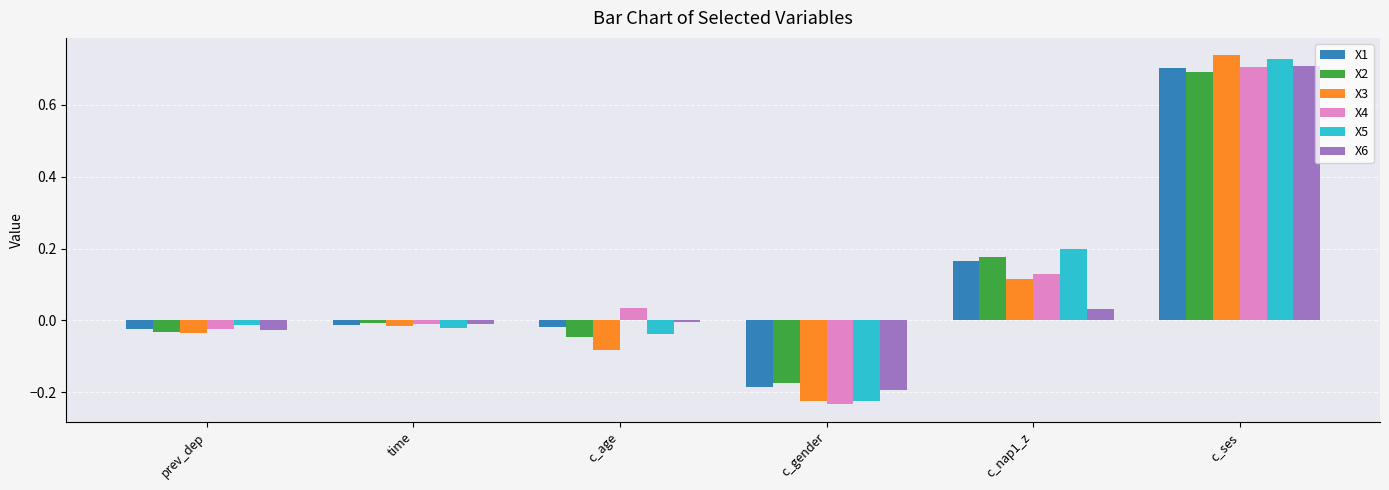

Which category has the highest value across all series?

c_ses